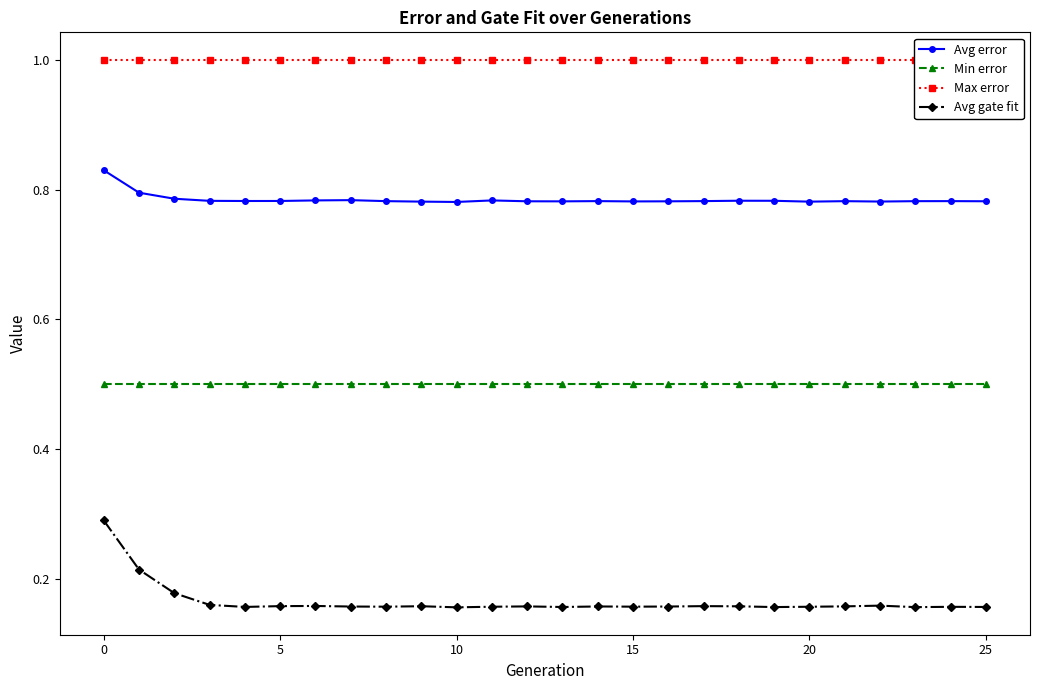

True or false: Min error and Avg gate fit intersect in this chart.

False